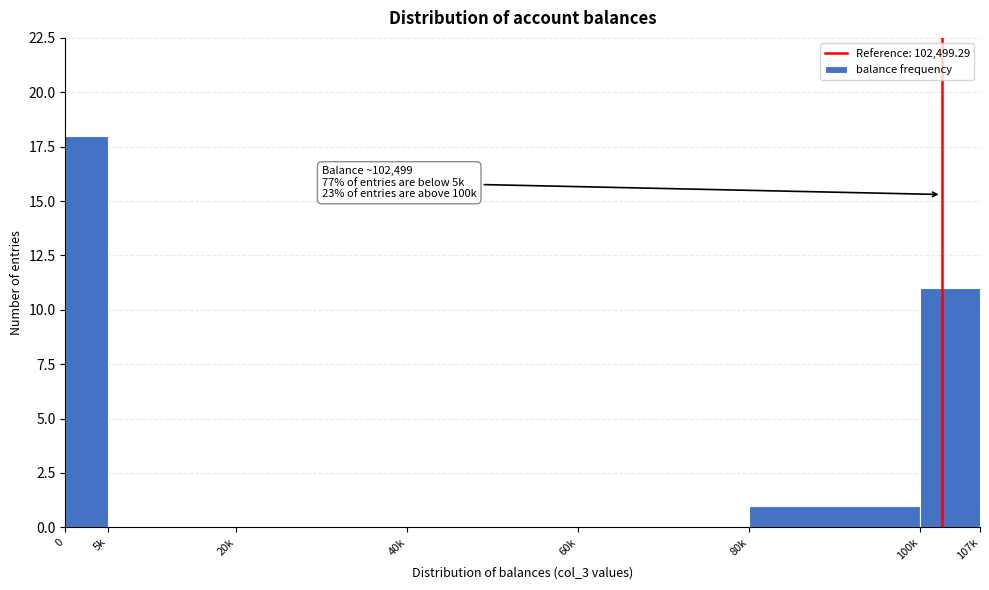

Reading left to right, transcribe all the data shown in this chart.

0=18	5k=0	20k=0	40k=0	60k=0	80k=1	100k=11